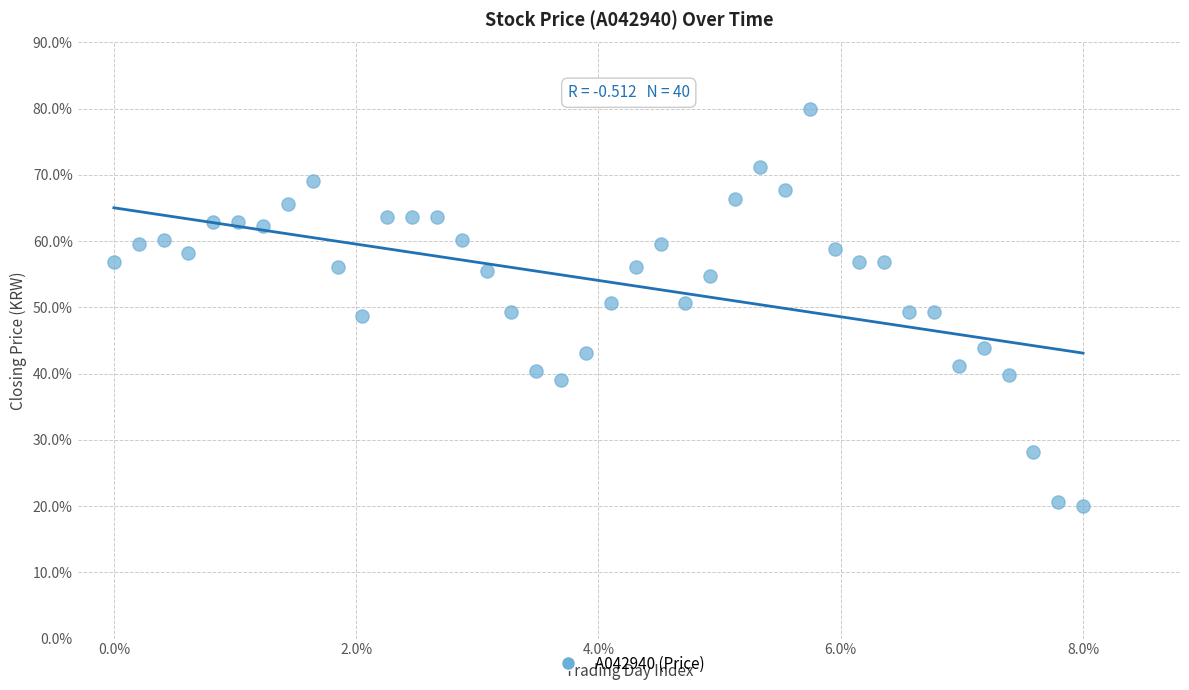

What is the range of X values (max minus min)?

8.0